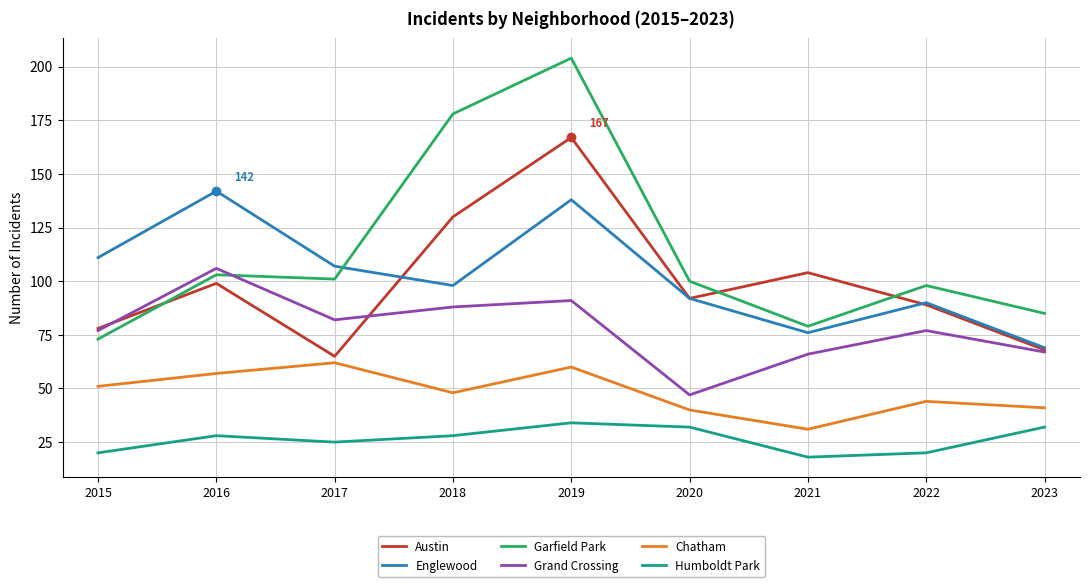

What is the sum of all Humboldt Park values?

237